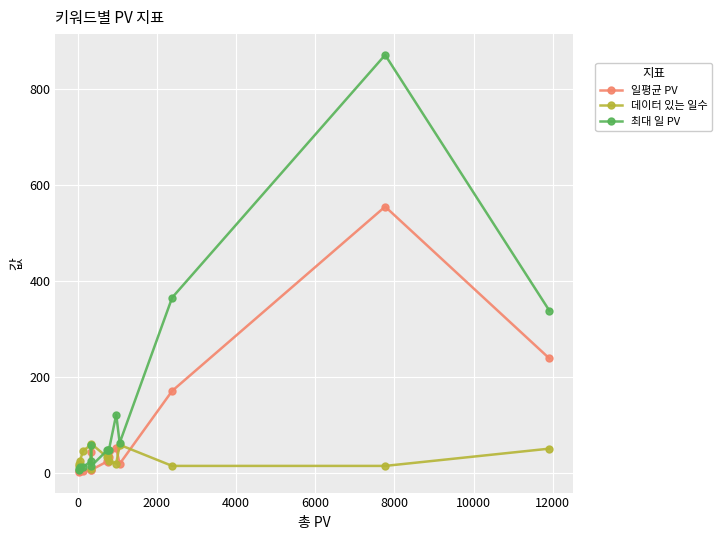

Reading left to right, extract all data points from this chart.

일평균 PV: 238.2	554.7	170.4	18.3	51.2	32.9	22.4	23.4	5.7	42.1	5.7	2.9	2.4	1.8	2.4
데이터 있는 일수: 50.0	14.0	14.0	58.0	19.0	24.0	34.0	32.0	60.0	8.0	58.0	45.0	24.0	18.0	13.0
최대 일 PV: 338.0	871.0	365.0	62.0	121.0	48.0	47.0	47.0	14.0	57.0	24.0	11.0	11.0	5.0	8.0